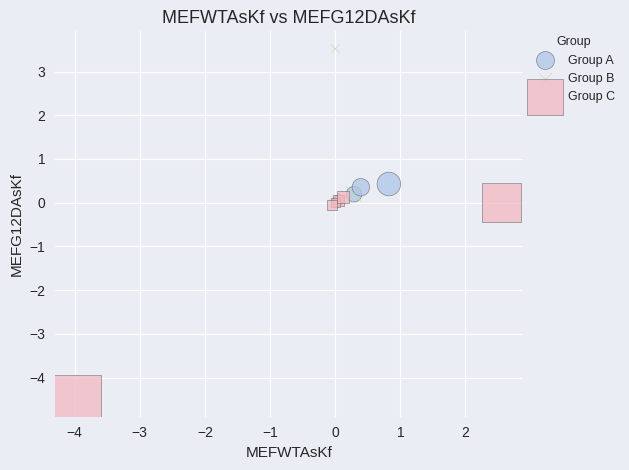

Which series reaches the minimum Y coordinate?

Group C